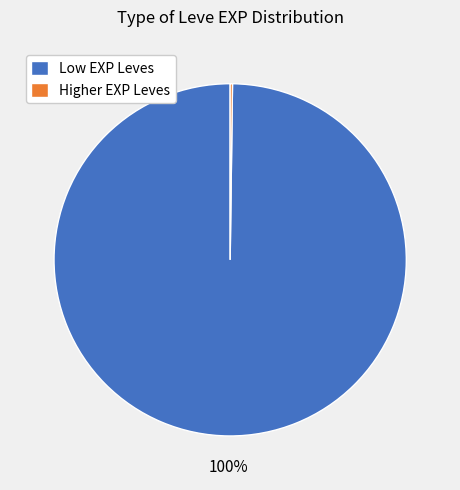

Which slice represents more than half of the pie?

Low EXP Leves